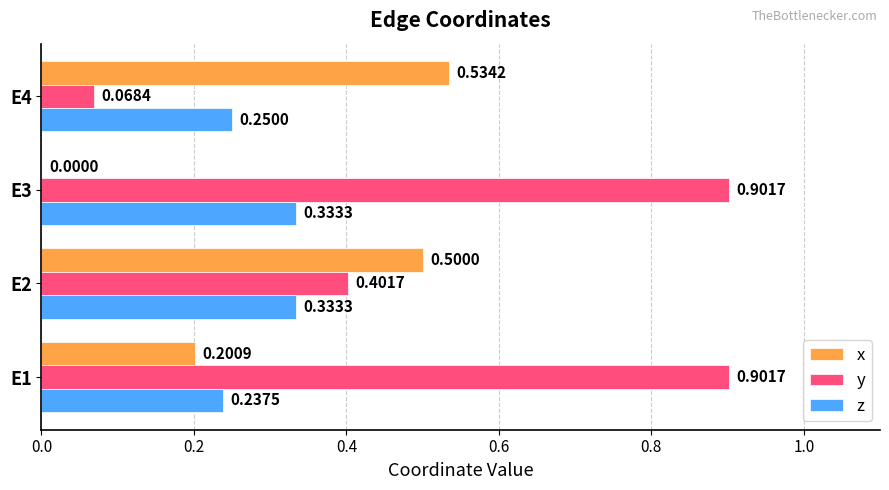

What is the average value of the y series?

0.6